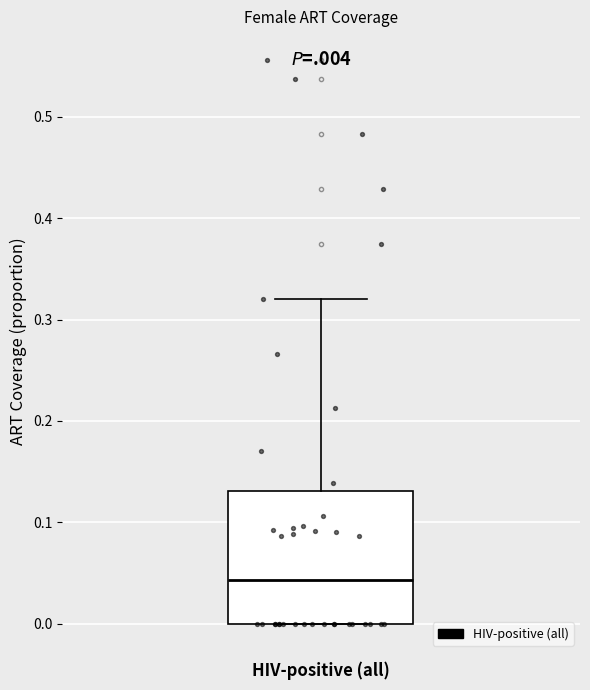

Transcribe this box plot: give where the median line is, the range the box spans, and where the two whiskers end, as read against the y-axis. The values are not printed on the chart, so give them approximately, as read against the axis.

median 0.04, box 0.00 to 0.13, whiskers 0.00 to 0.32